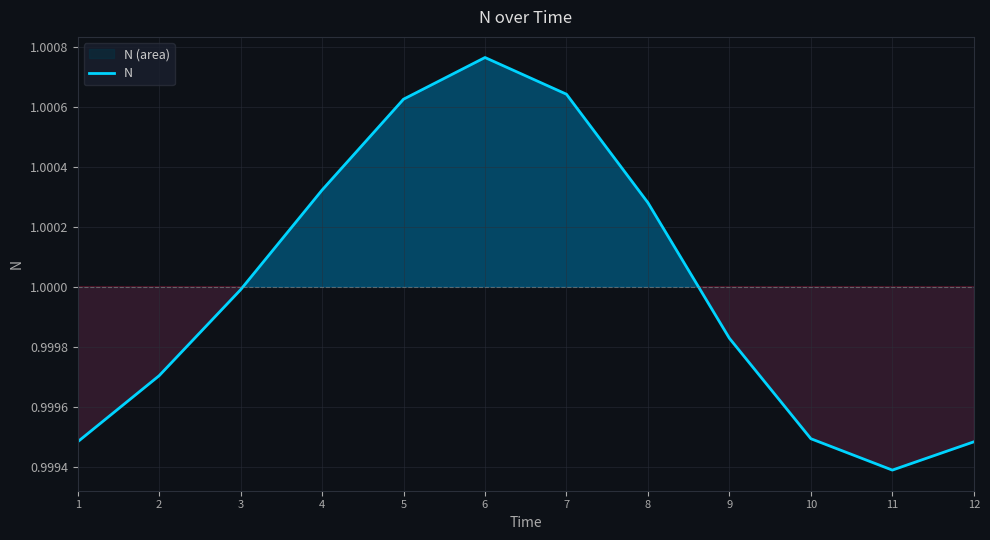

How many points are lower than both their immediate neighbors (excluding endpoints)?

1